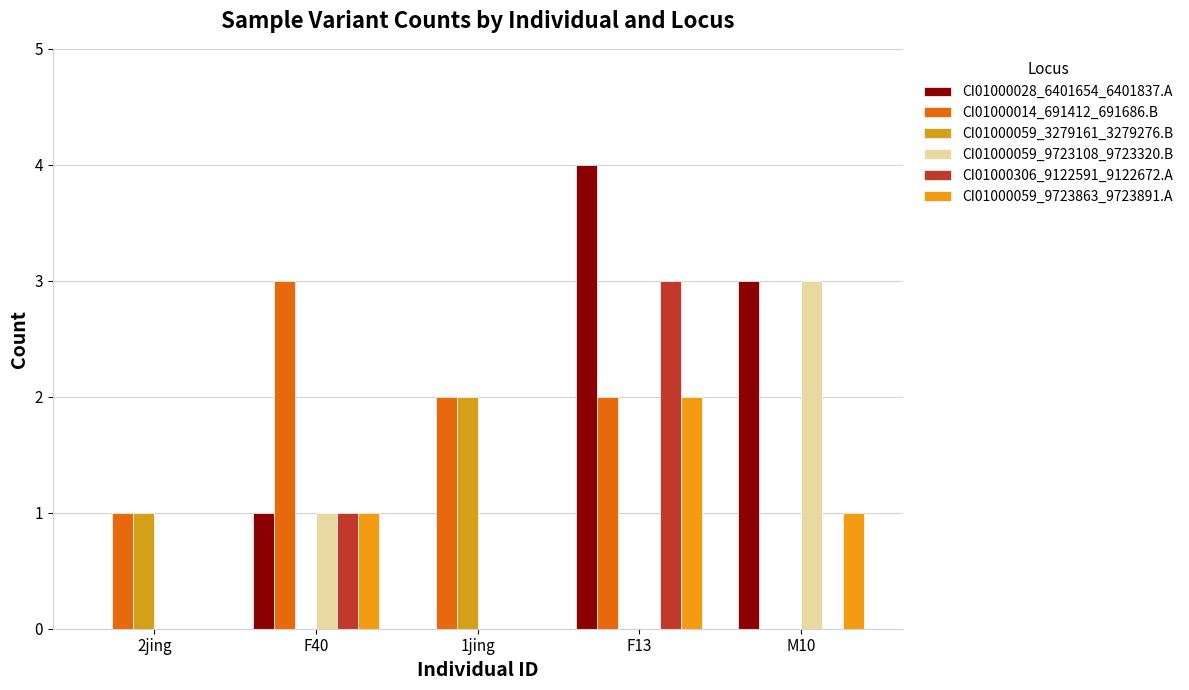

How many data points does each series have?

5